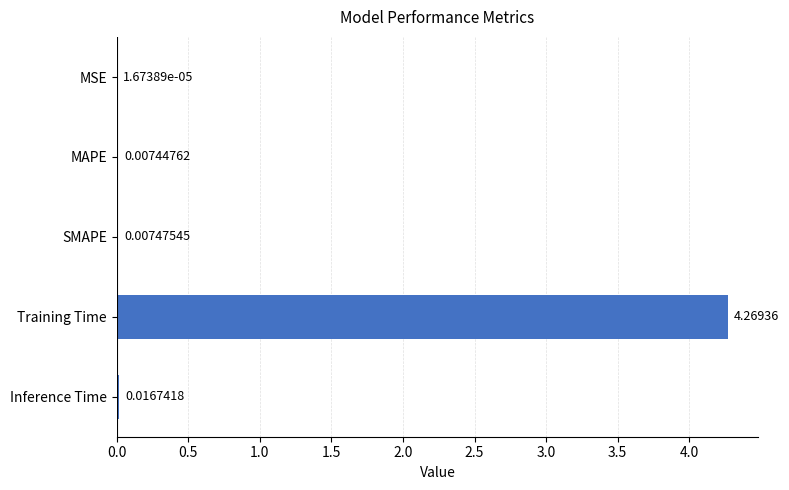

Does the chart contain stacked bars?

No